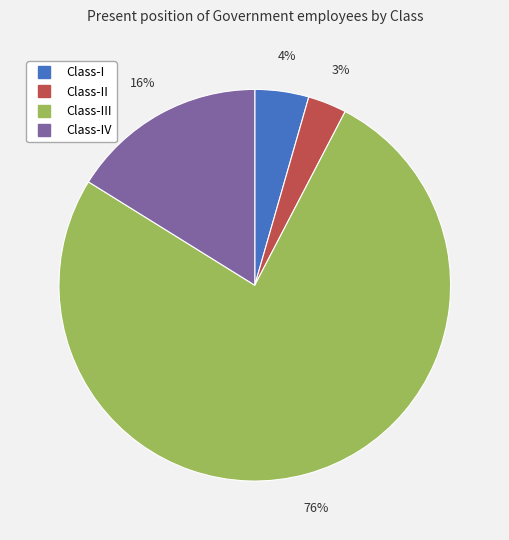

Is there any slice that represents more than half of the pie?

Yes